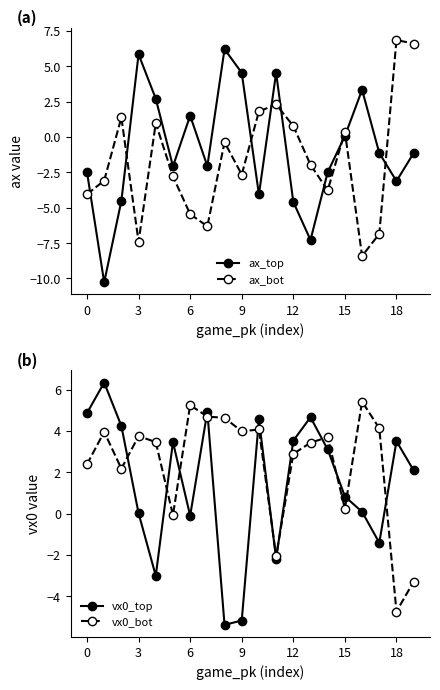

Is the value of ax_top at 6 greater than the value of ax_bot at 15?

Yes